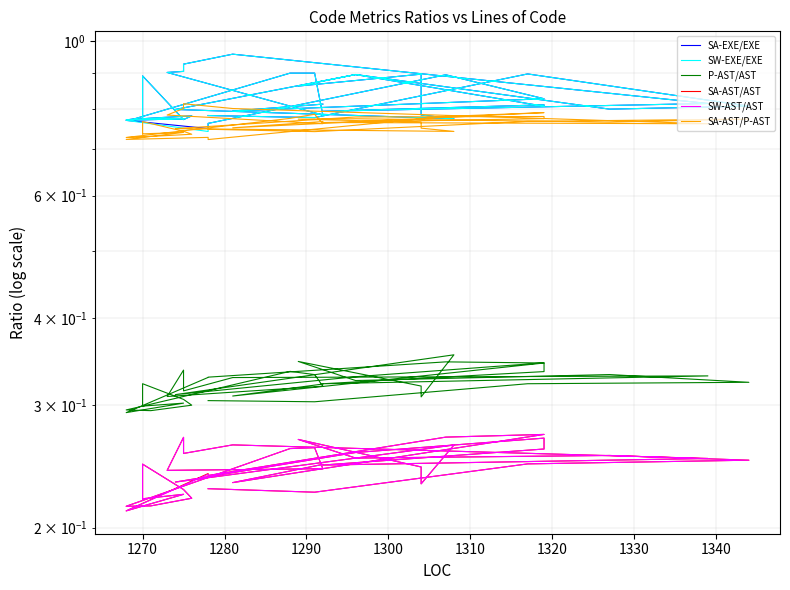

Is the value of SA-EXE/EXE at 31 greater than the value of SW-AST/AST at 1260?

Yes